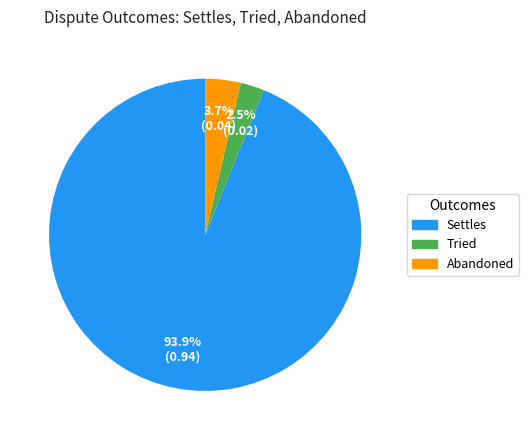

To the nearest percent, what is the average slice percentage?

33%